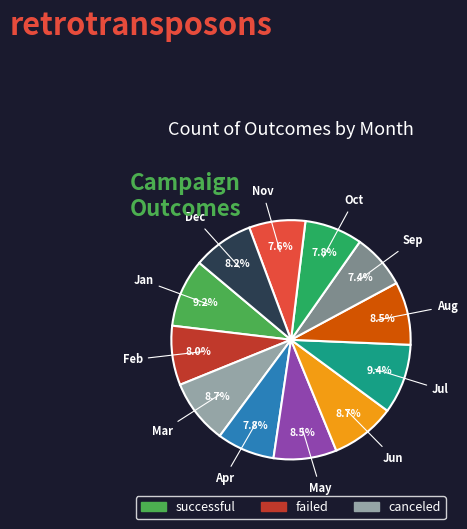

Does any single category account for the majority?

No